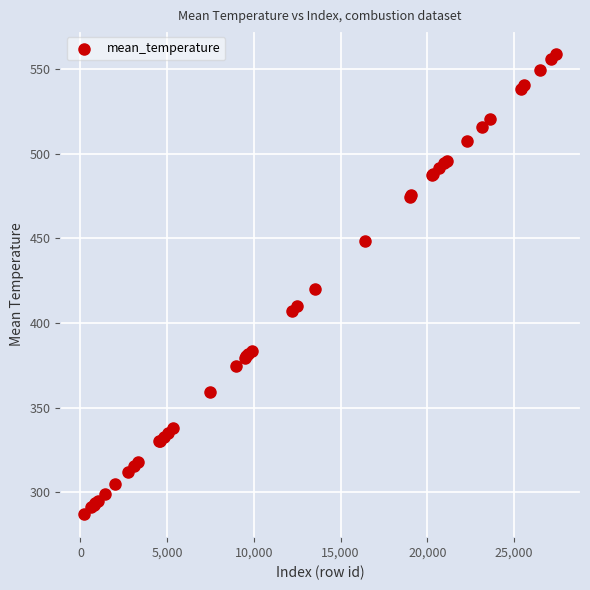

What Y value in the scatter plot is closest to 423?

420.0